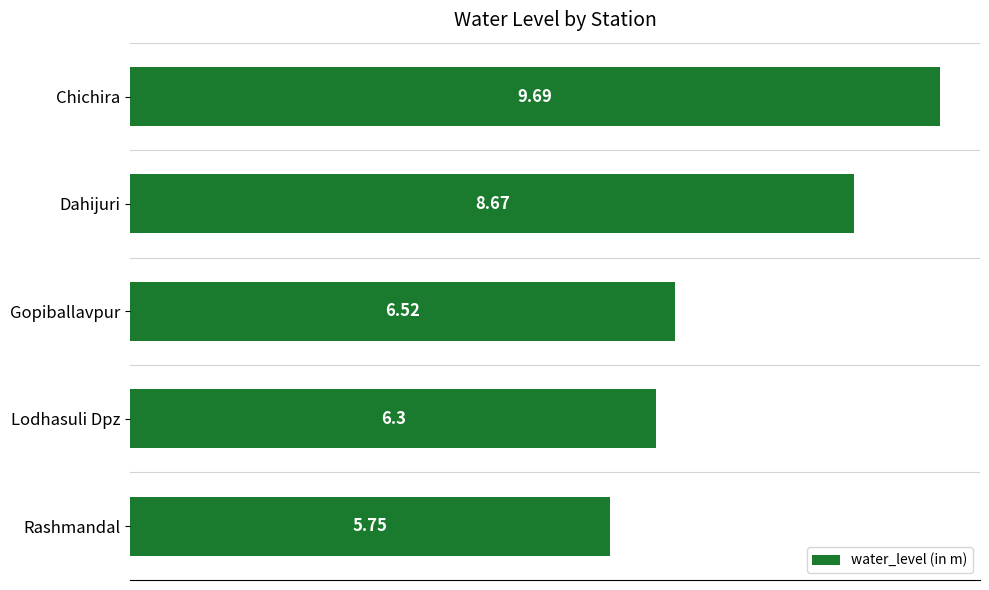

Does the chart contain any negative values?

No